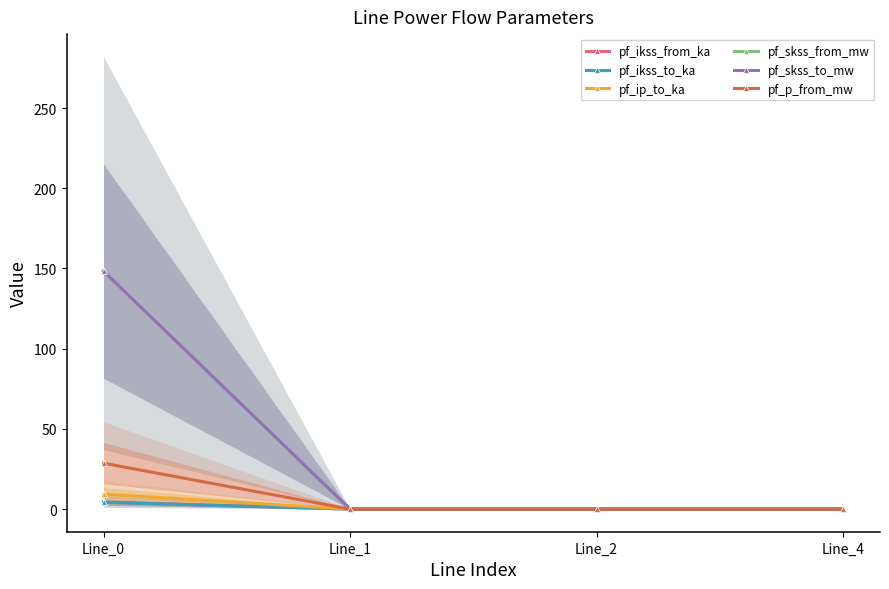

Reading left to right, list all the values displayed in this chart.

pf_ikss_from_ka: 4.3	0.0	0.0	0.0
pf_ikss_to_ka: 4.3	0.0	0.0	0.0
pf_ip_to_ka: 9.3	0.0	0.0	0.0
pf_skss_from_mw: 148.4	0.0	0.0	0.0
pf_skss_to_mw: 148.4	0.0	0.0	0.0
pf_p_from_mw: 28.6	0.0	0.0	0.0